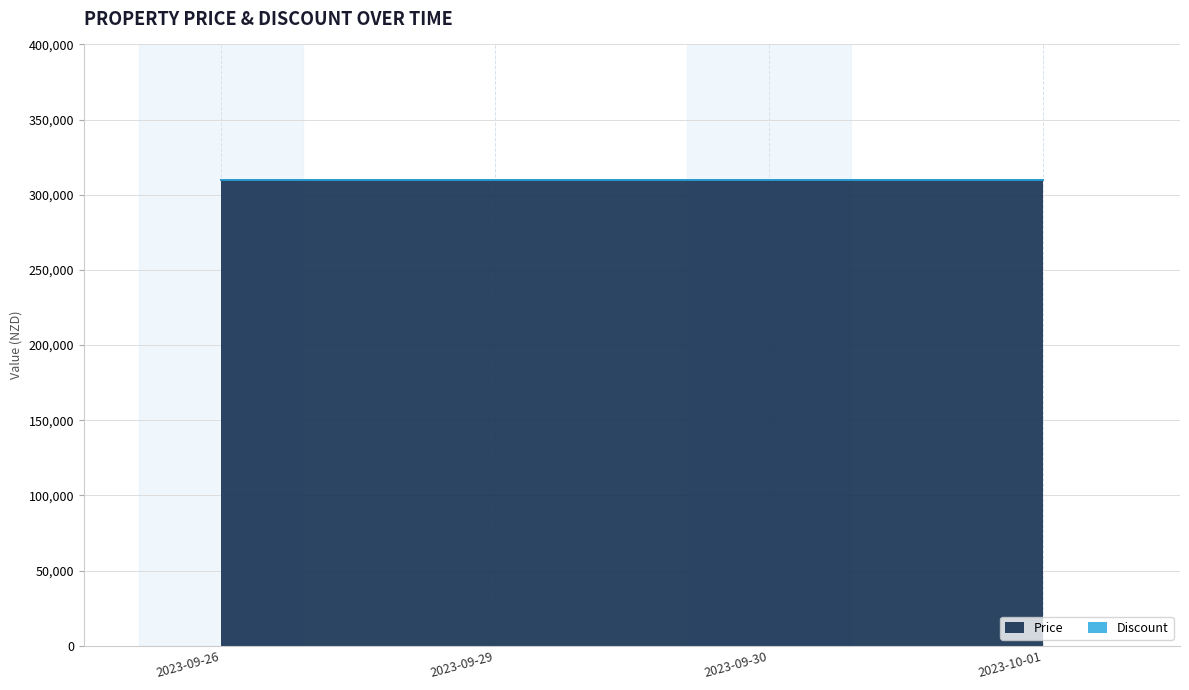

What is the total value across all series at 2023-09-26?

310000